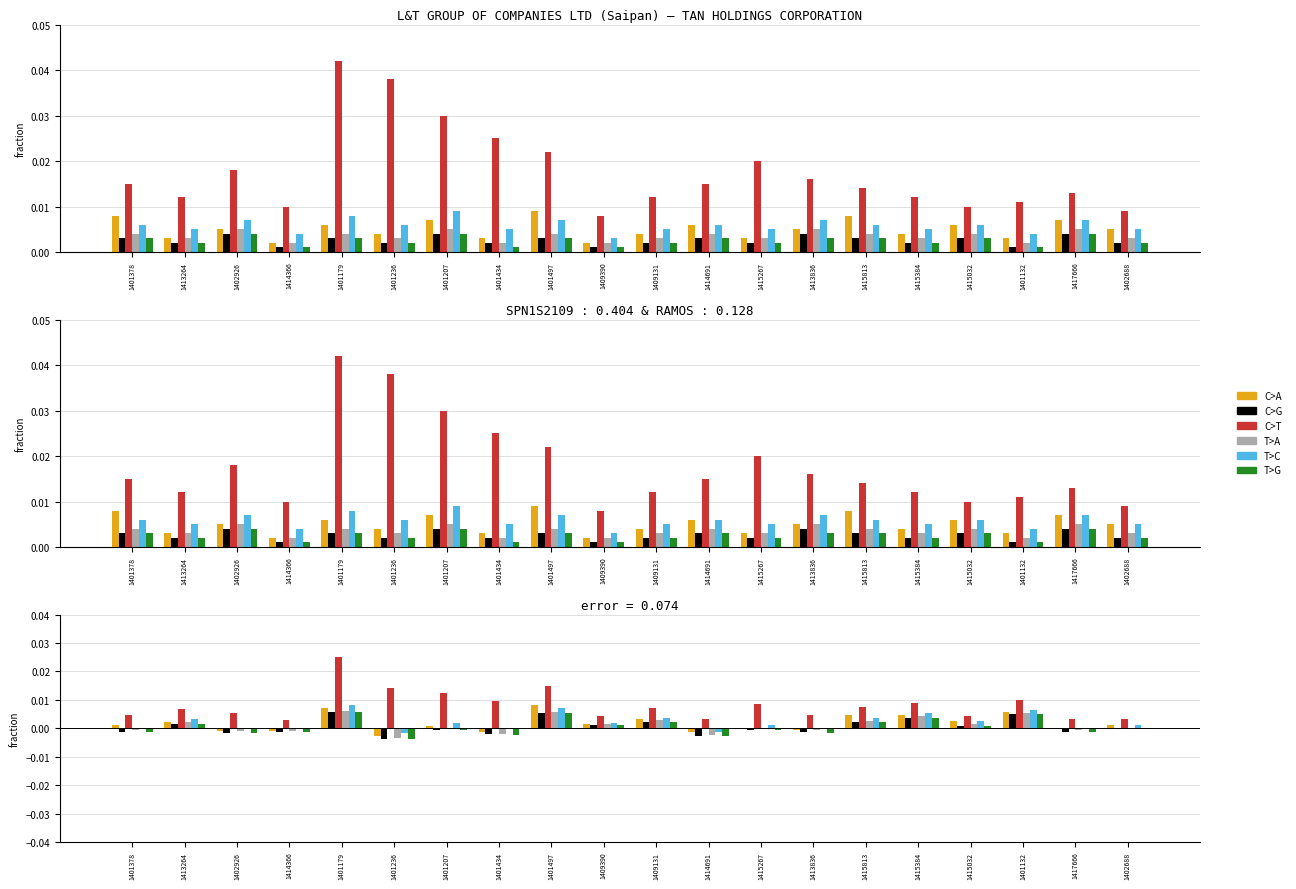

What is the label of the 6th bar from the left?

1401236